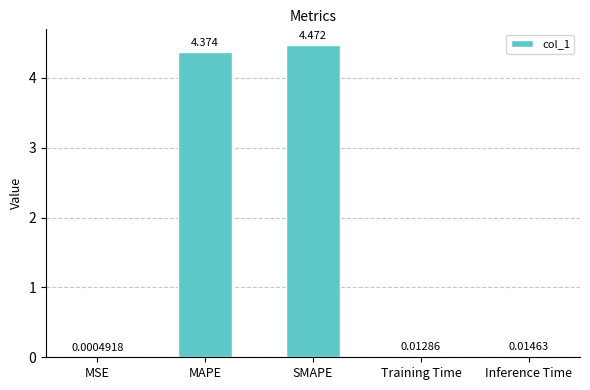

At which category does the chart reach its peak across all series?

SMAPE